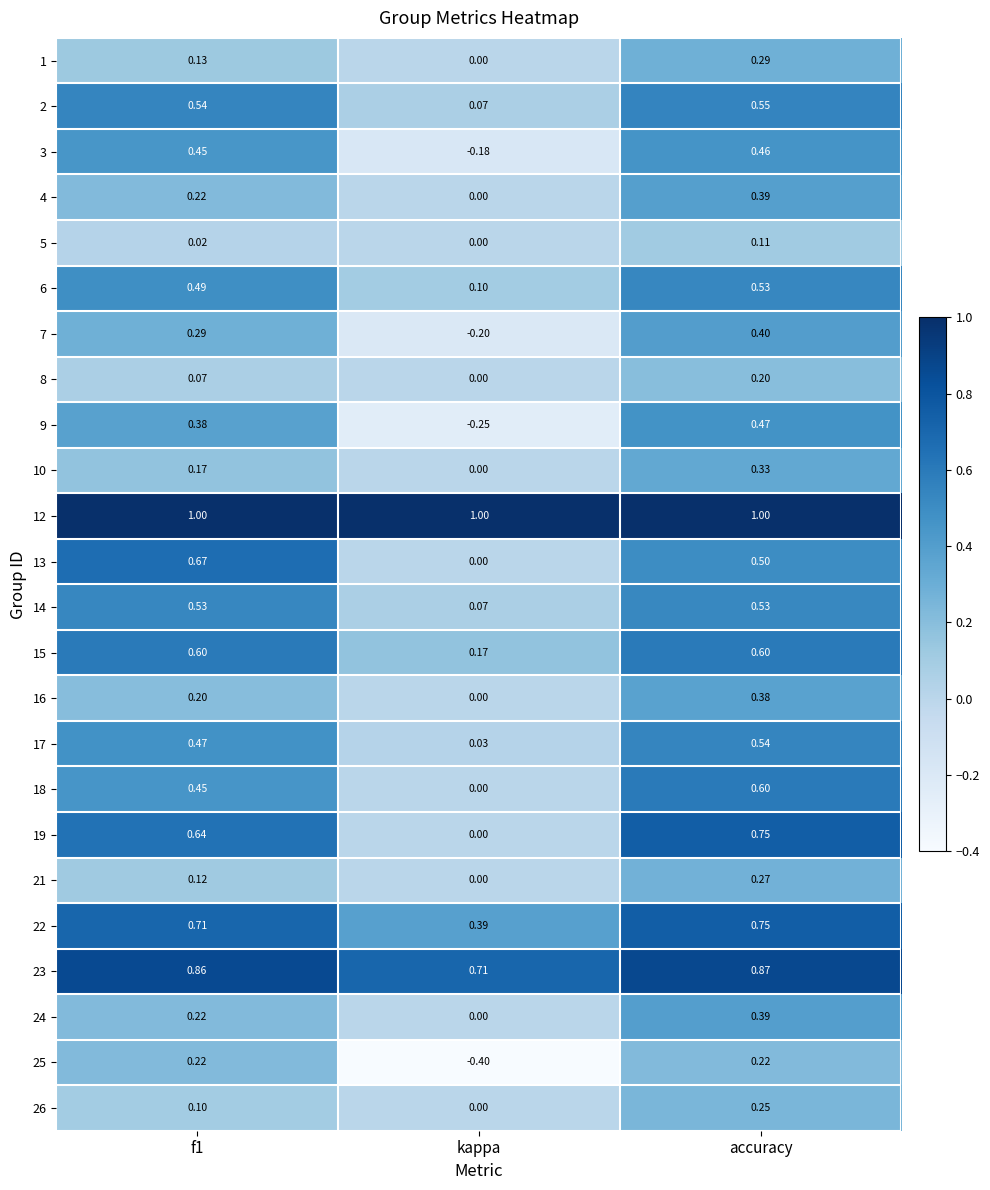

Which category has the lowest value in the 22 series?

kappa